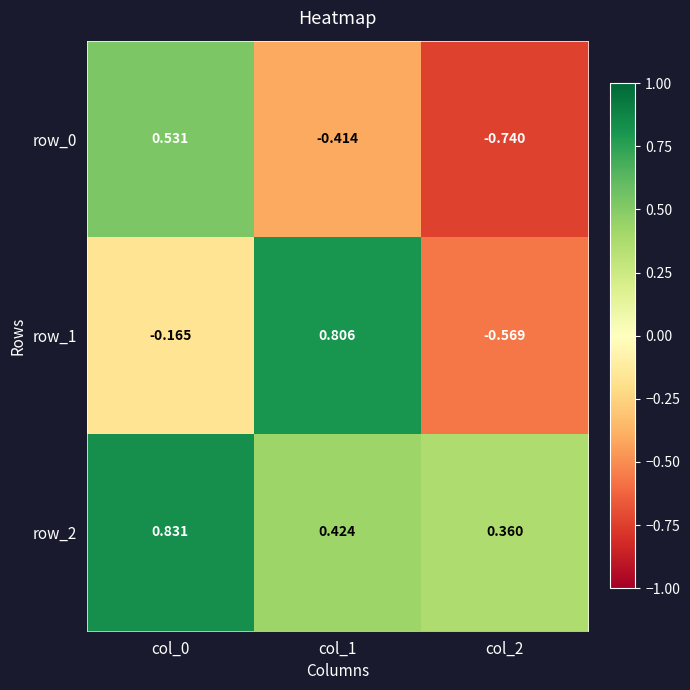

What is the average value of the row_2 series?

0.5